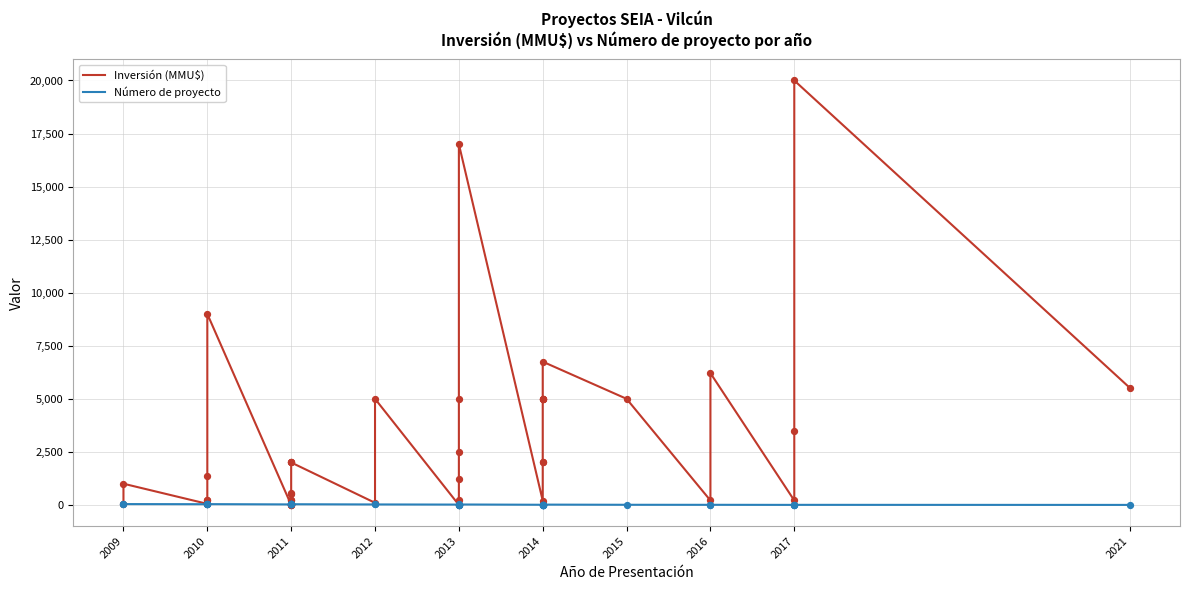

Which series contains the lowest Y value?

Inversión (MMU$)